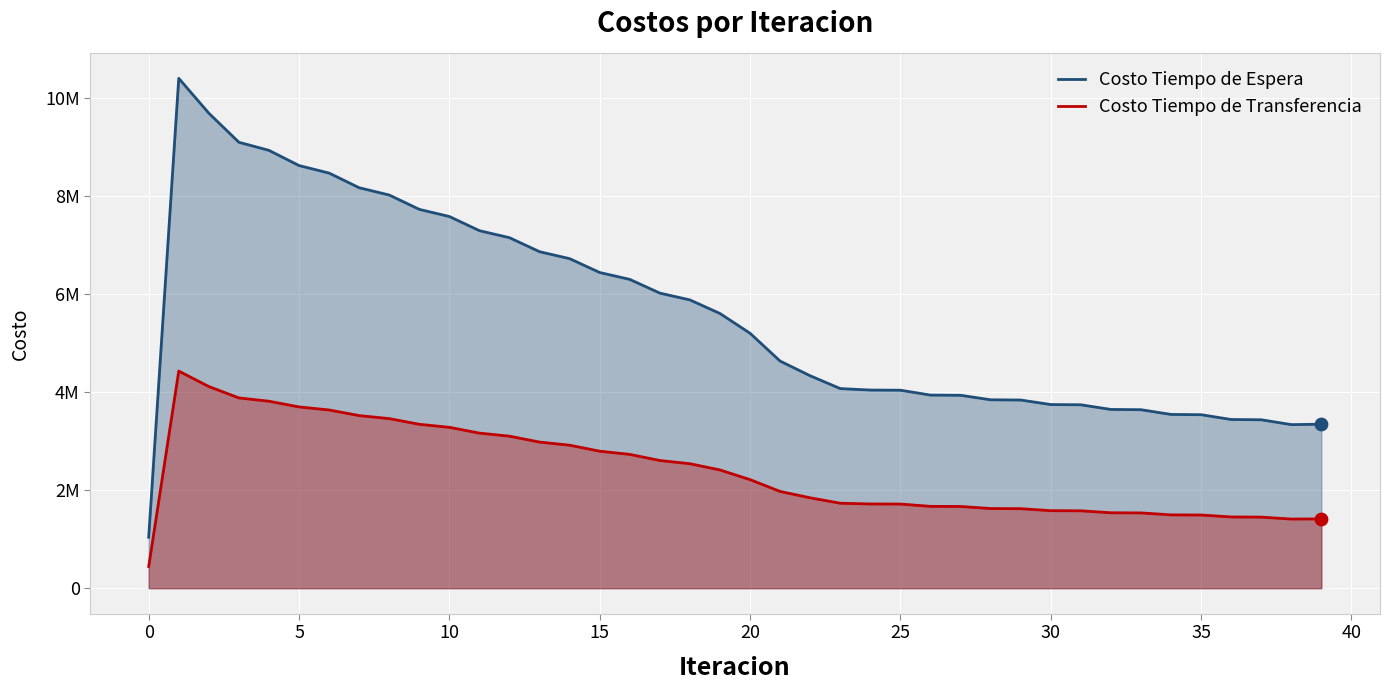

Which series has the largest total across all categories?

Costo Tiempo de Espera